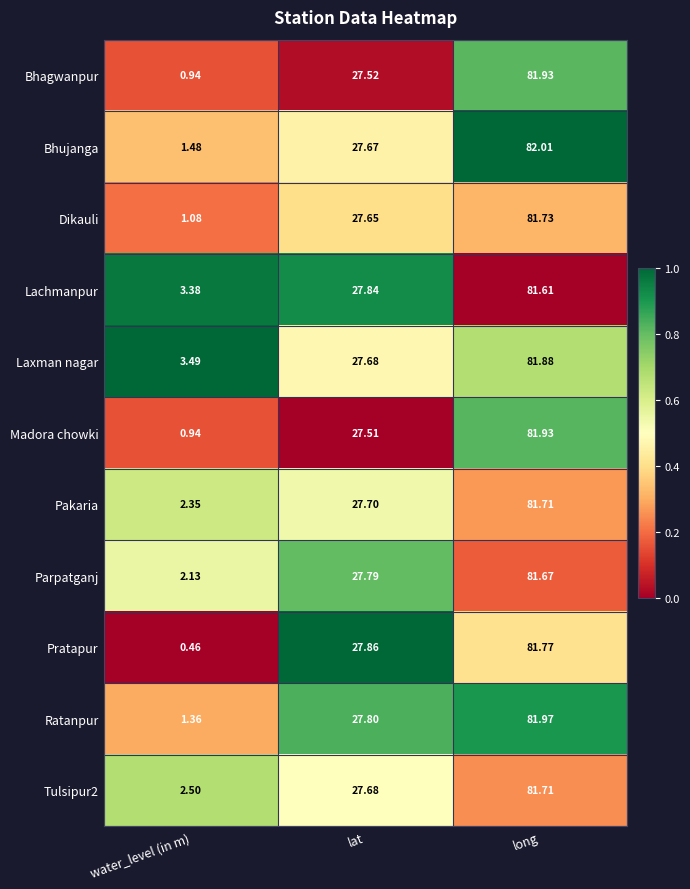

Which label corresponds to the largest value in the chart?

long